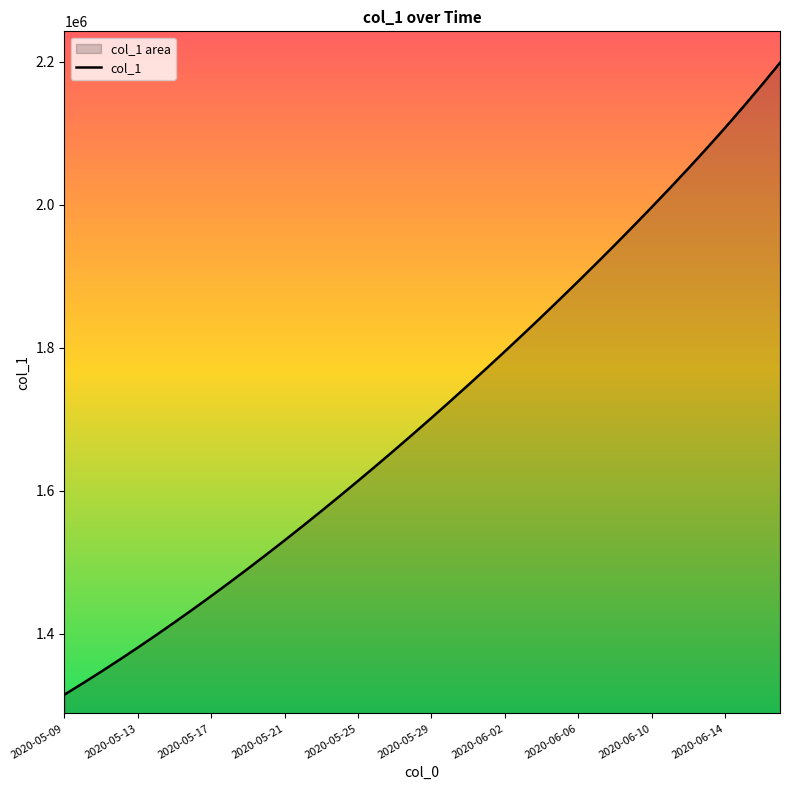

At which label does the data first exceed 1701853?

2020-05-29